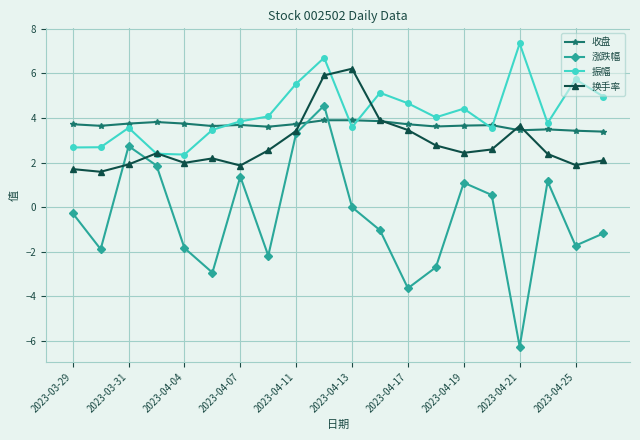

List the series in order of their peak value, highest first.

振幅, 换手率, 涨跌幅, 收盘